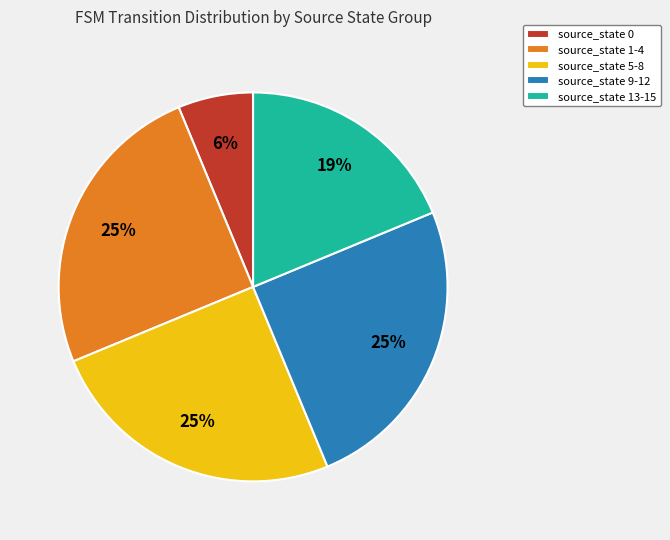

Approximately how many times larger is the value at source_state 1-4 compared to source_state 13-15?

1.3